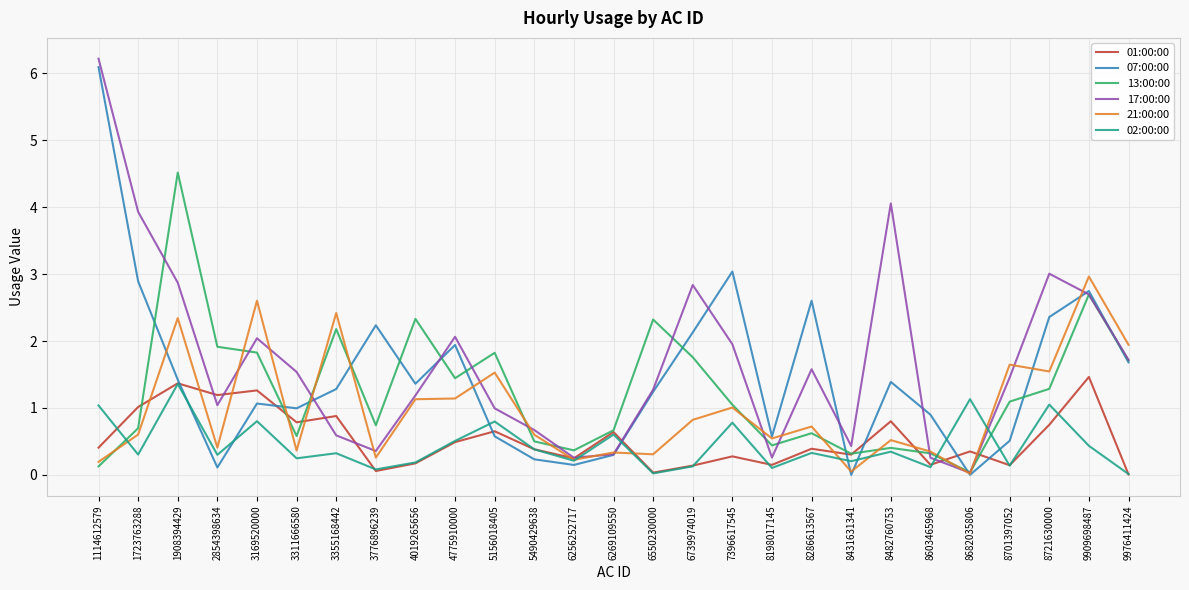

True or false: 21:00:00 has a value of 1.3 at 8286613567.

False